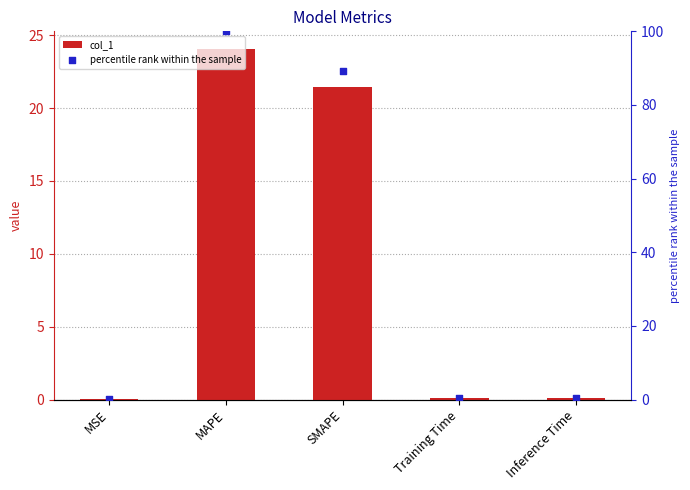

What is the total value across all series at Training Time?

0.4